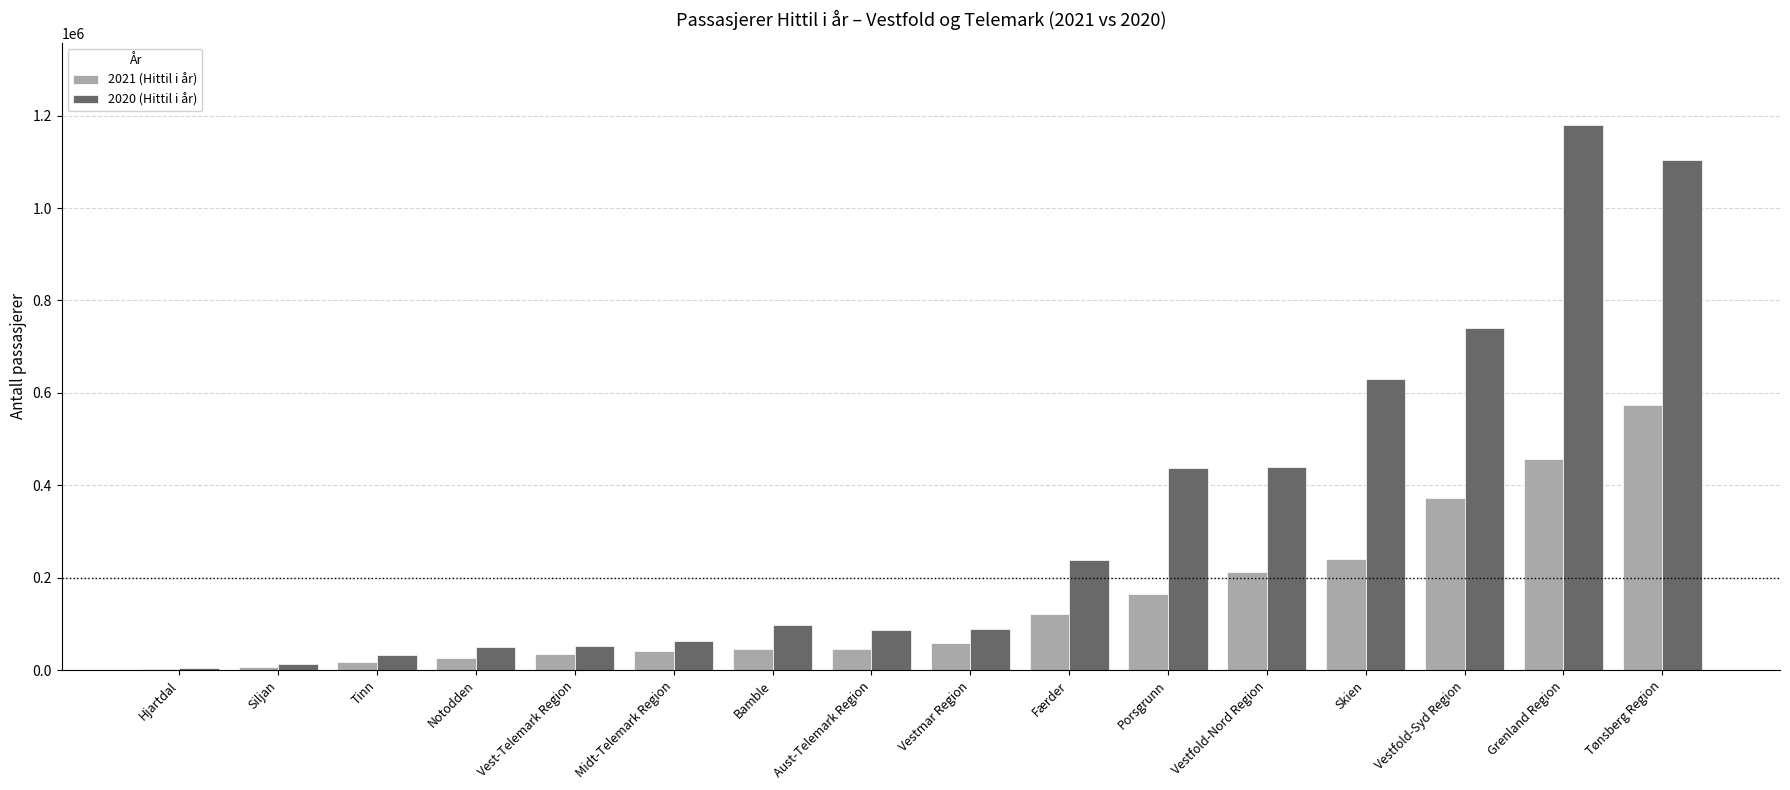

Where is 2020 (Hittil i år) nearest to the value 592705?

Skien